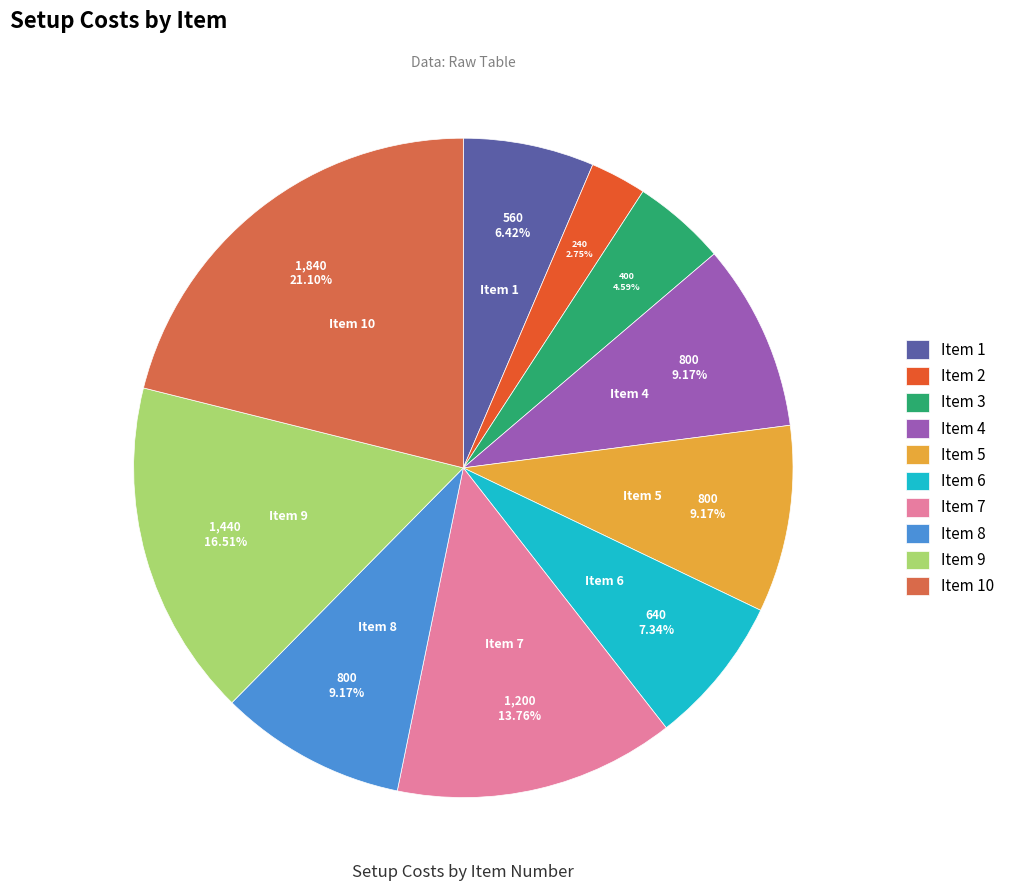

Is there any slice that represents more than half of the pie?

No